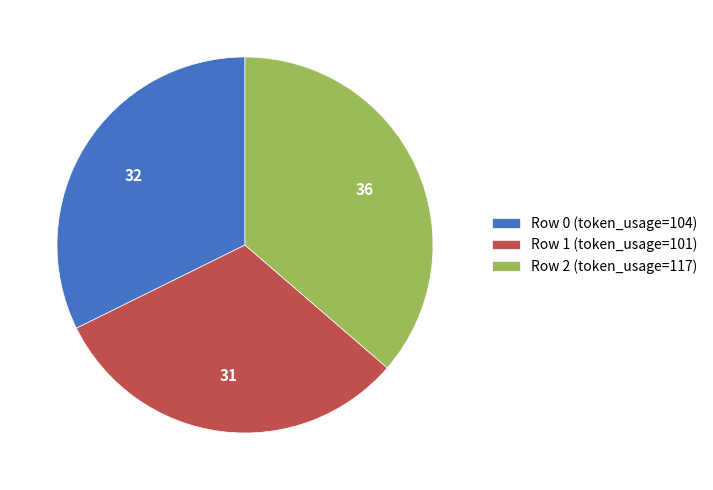

Do Row 0 and Row 2 together represent more than half of the pie?

Yes